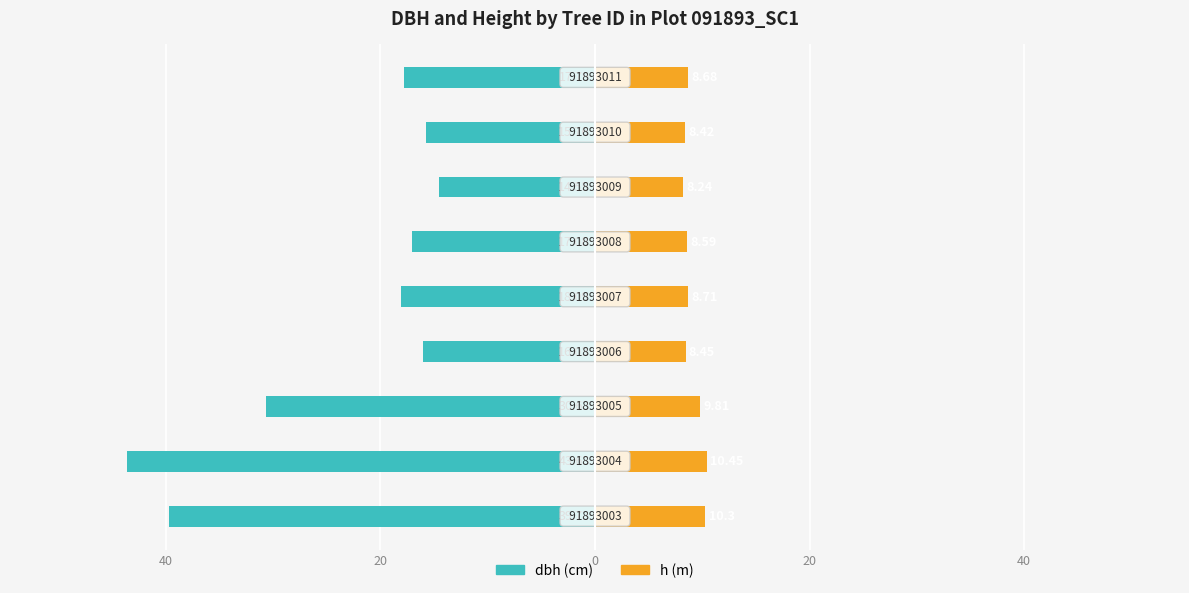

The value of h (m) at 7 is 8.4. True or false?

True